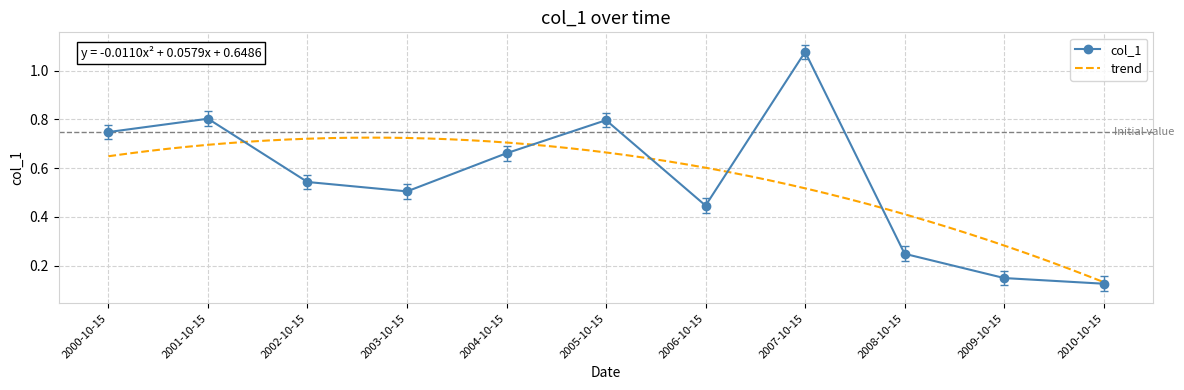

How many lines are shown in the chart?

1